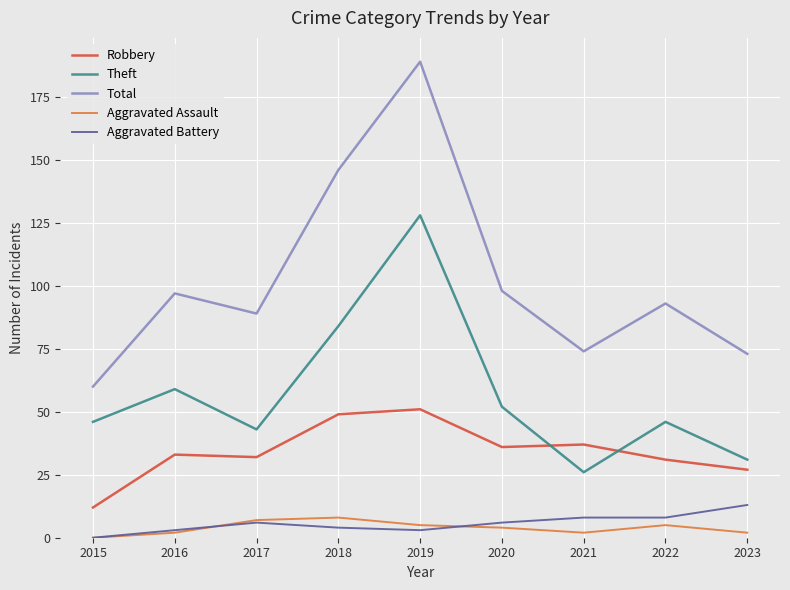

Which series has the largest range (max minus min)?

Total